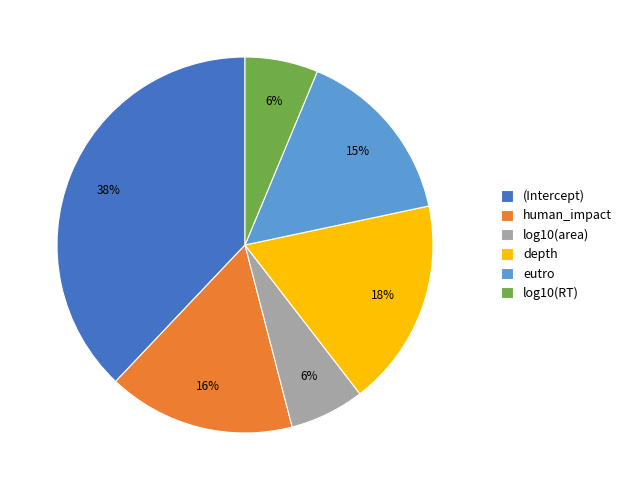

Count the number of slices in the pie.

6